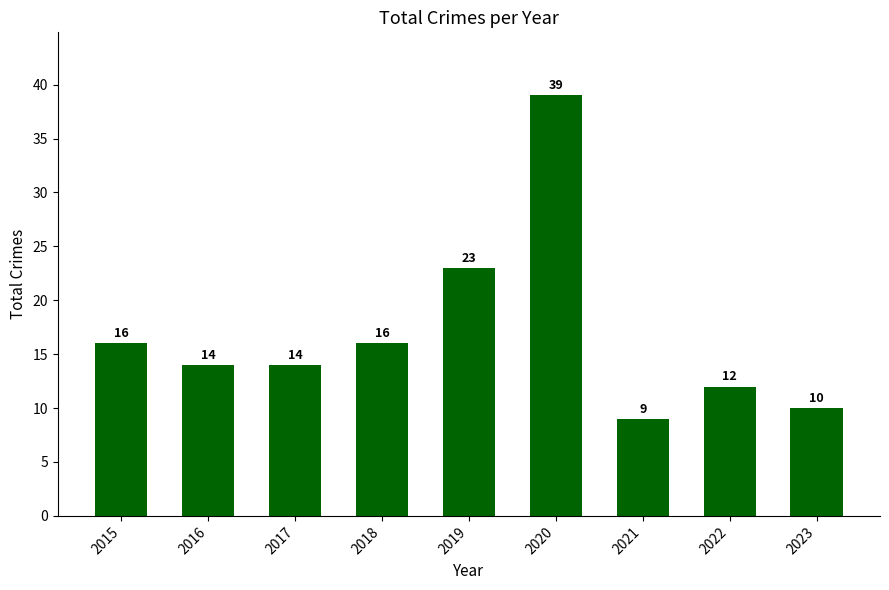

What is the smallest value displayed?

9